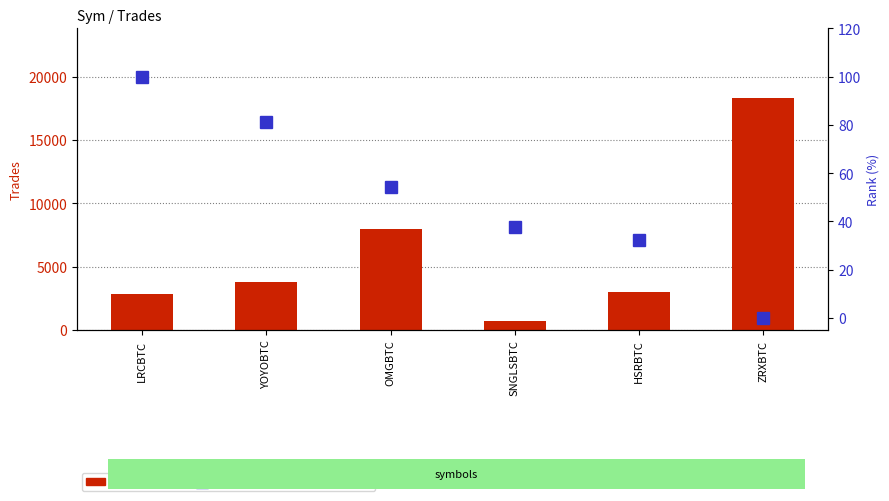

The Trades count series shows 2861.0 at LRCBTC. True or false?

True